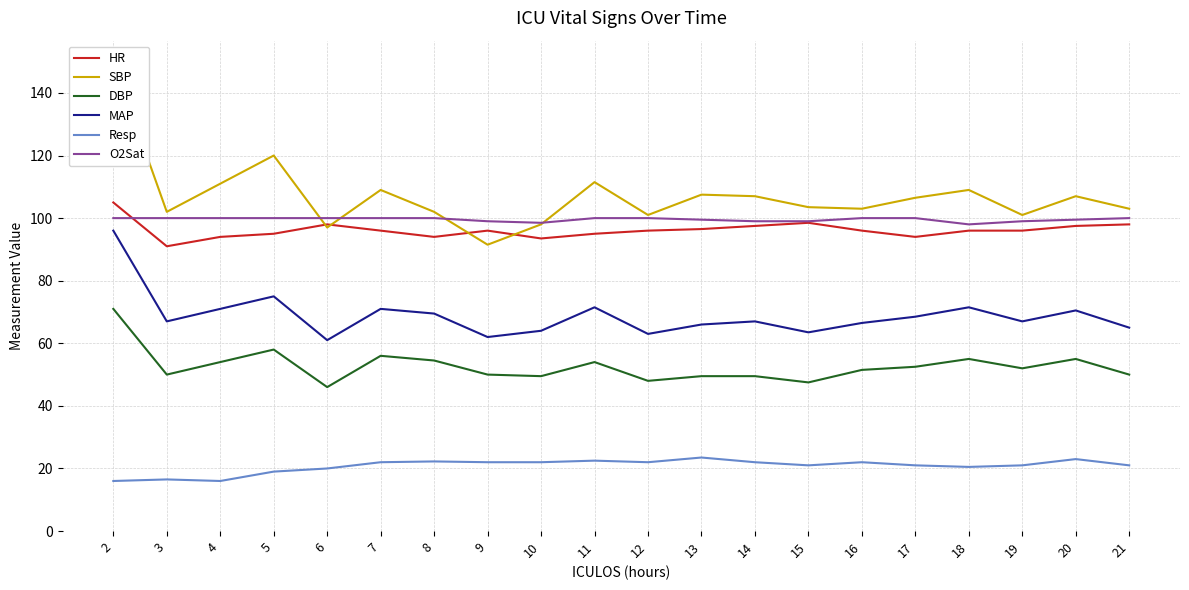

Read the SBP value at 5.

120.0